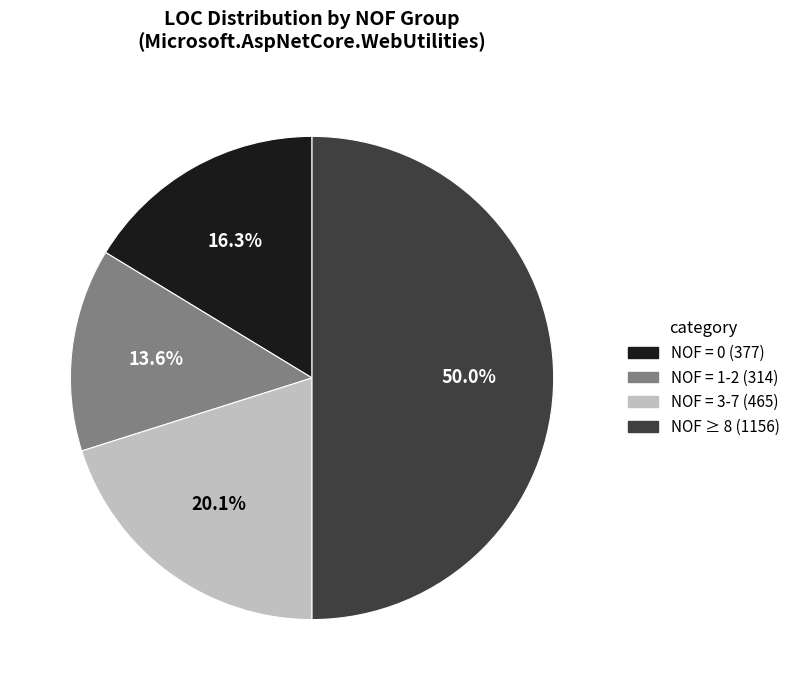

How many segments does this pie chart have?

4